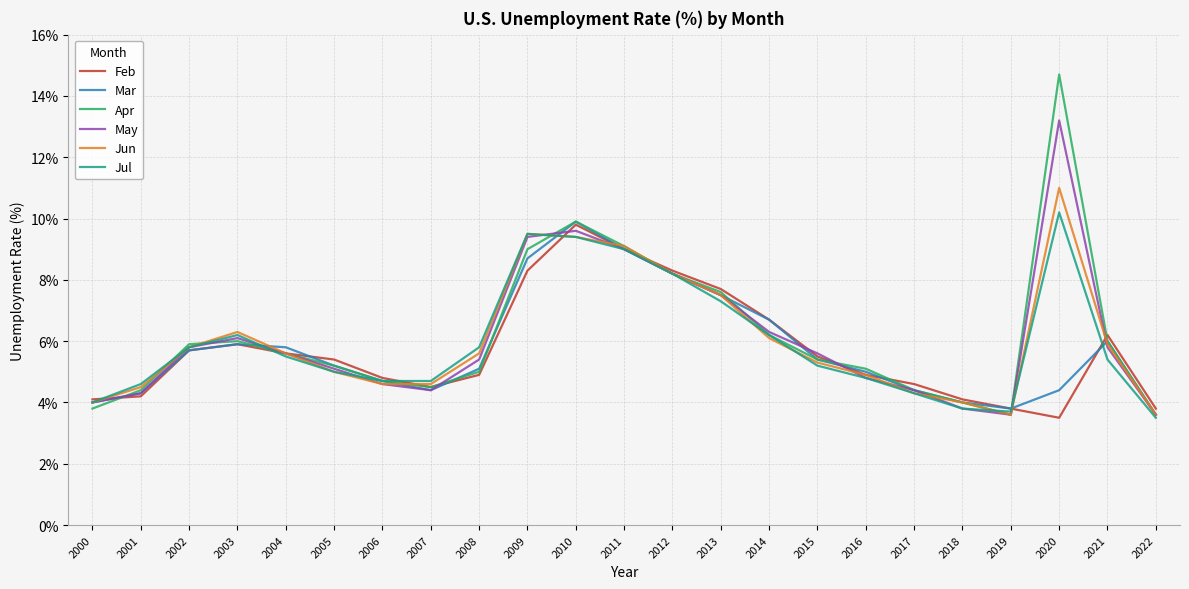

How many lines are shown in the chart?

6